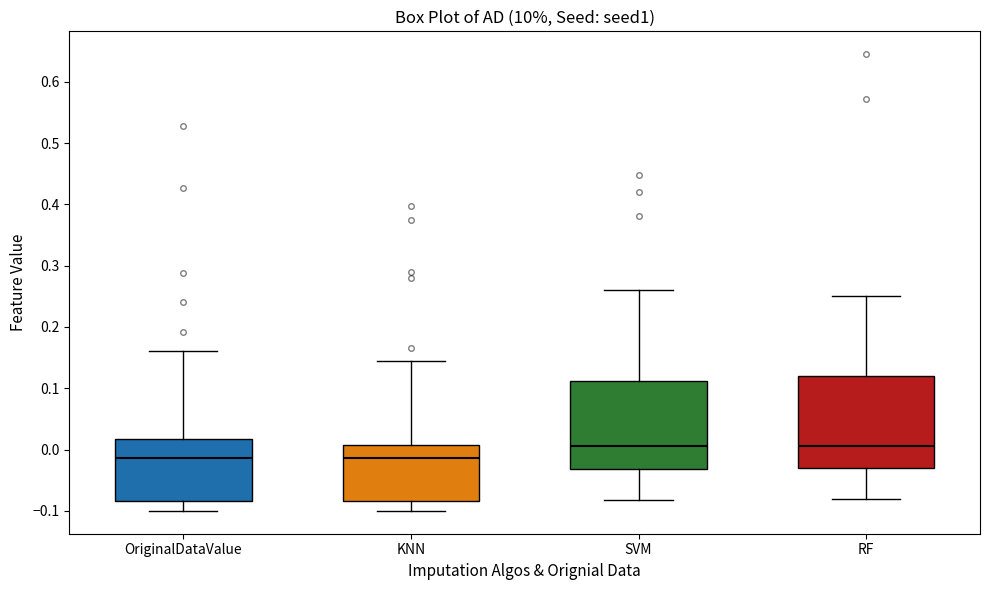

Where does the median line of the box for RF sit on the y-axis? The values are not printed on the chart, so give them approximately, as read against the axis.

0.01